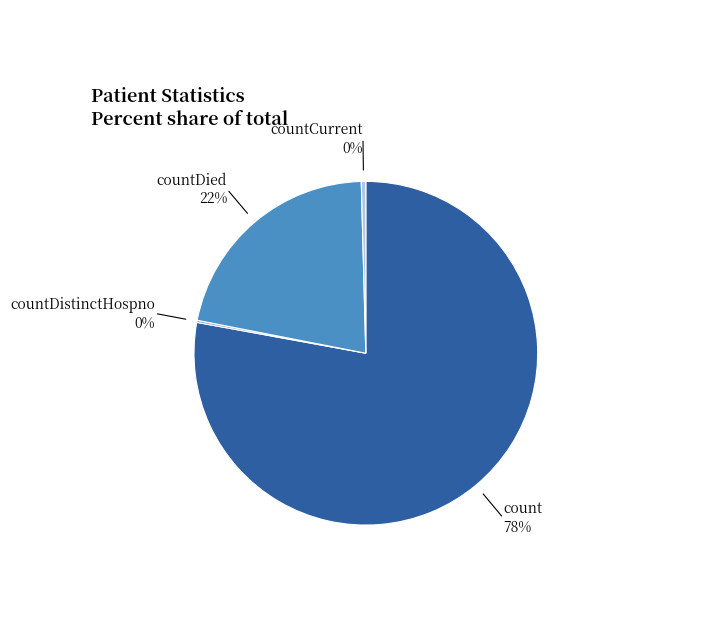

To the nearest percent, what is the average slice percentage?

25%